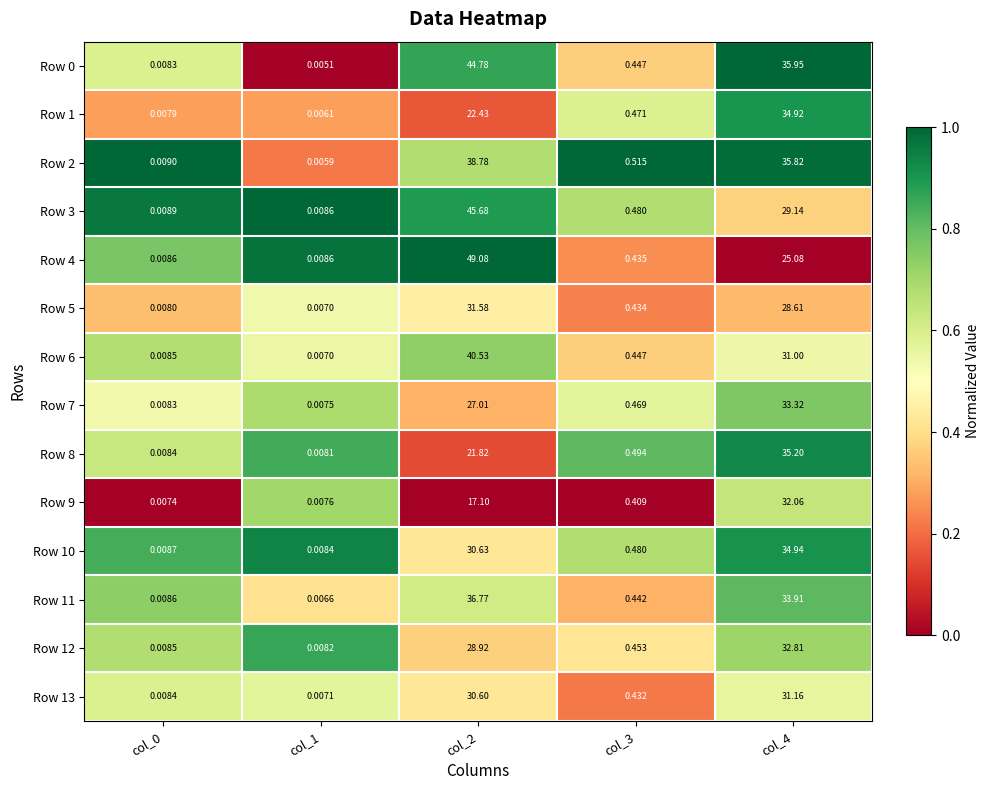

At which category is the sum across all series the highest?

col_2